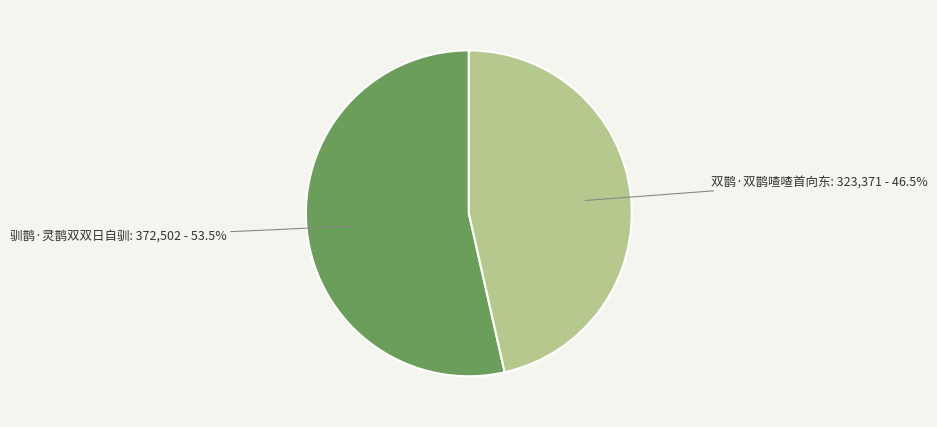

What is the smallest slice in the pie chart?

双鹊·双鹊喳喳首向东